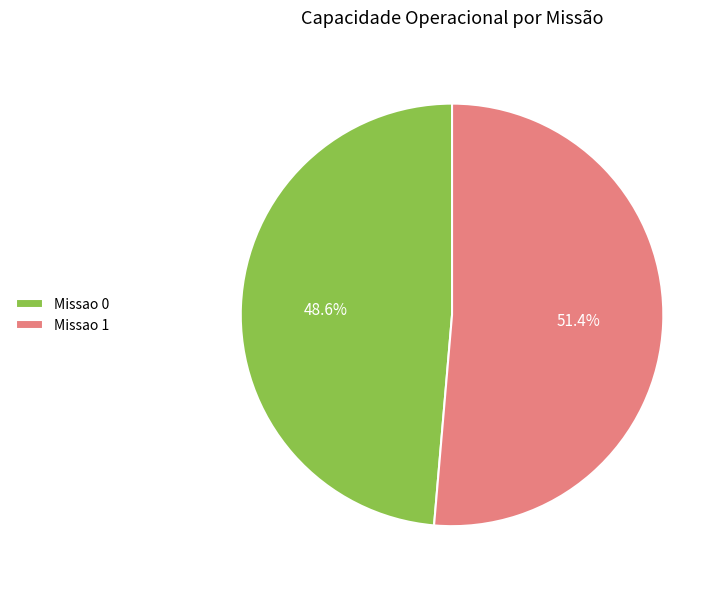

Does any single category account for the majority?

Yes